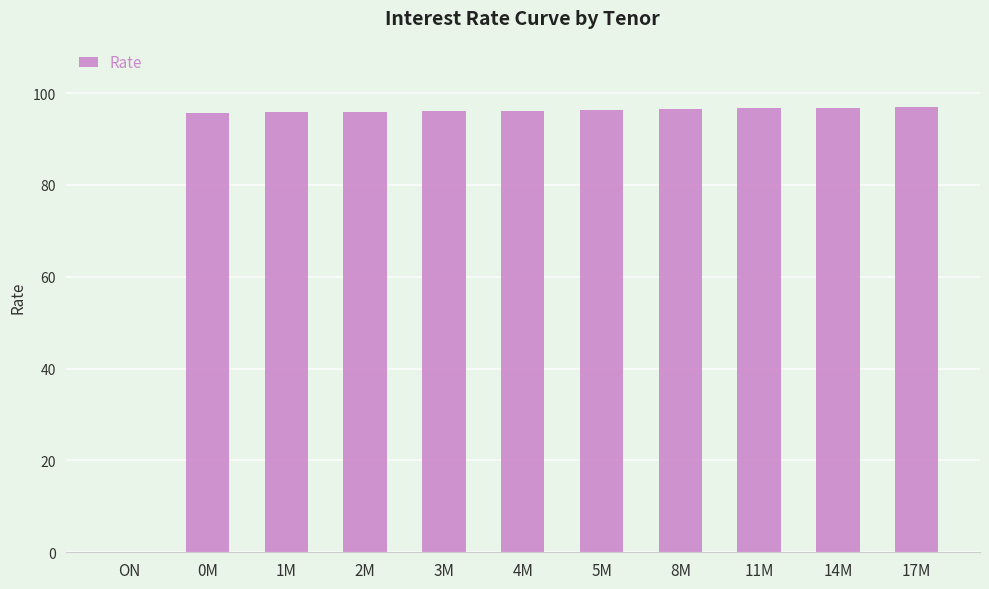

What is the maximum value shown in the chart?

96.9